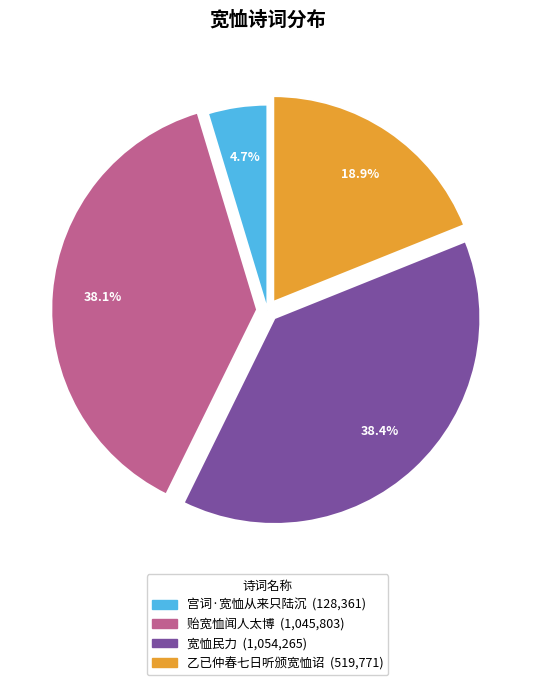

Which has a higher value, 宫词·宽恤从来只陆沉 or 乙已仲春七日听颁宽恤诏?

乙已仲春七日听颁宽恤诏